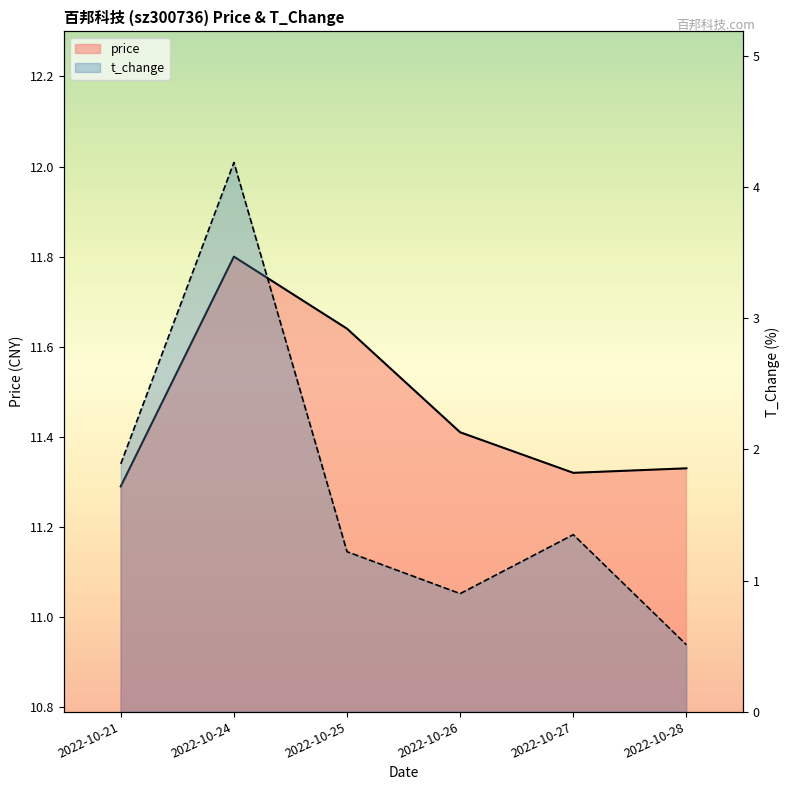

What is the value of the price point at the 6th from the left?

11.3